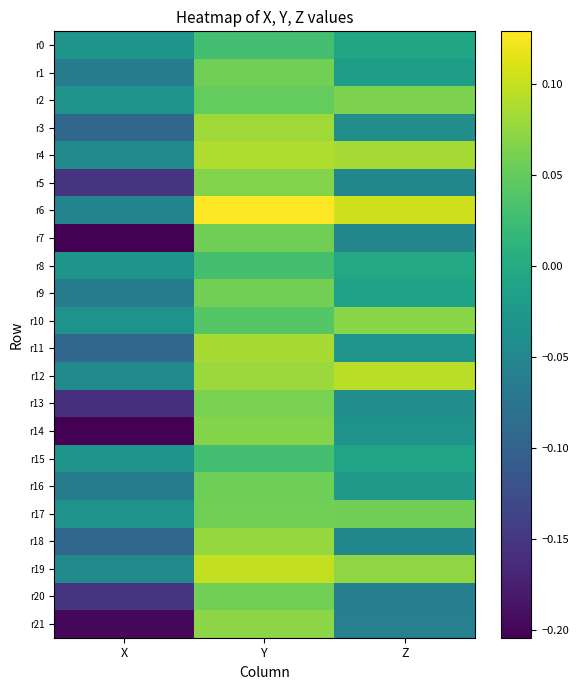

What is the maximum value shown in the chart?

0.1